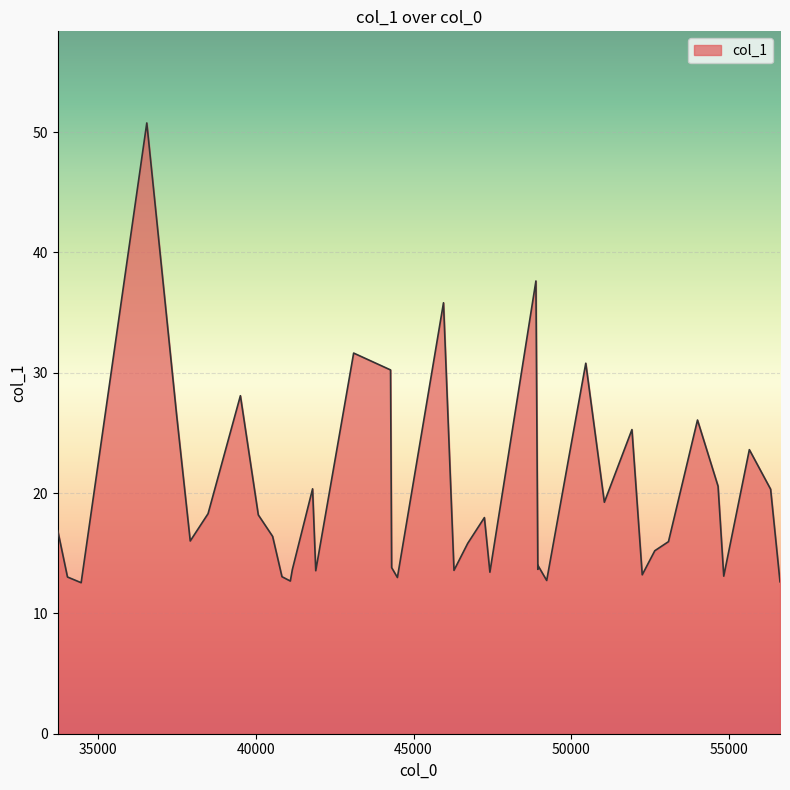

What is the difference between the second highest and minimum values?

25.1